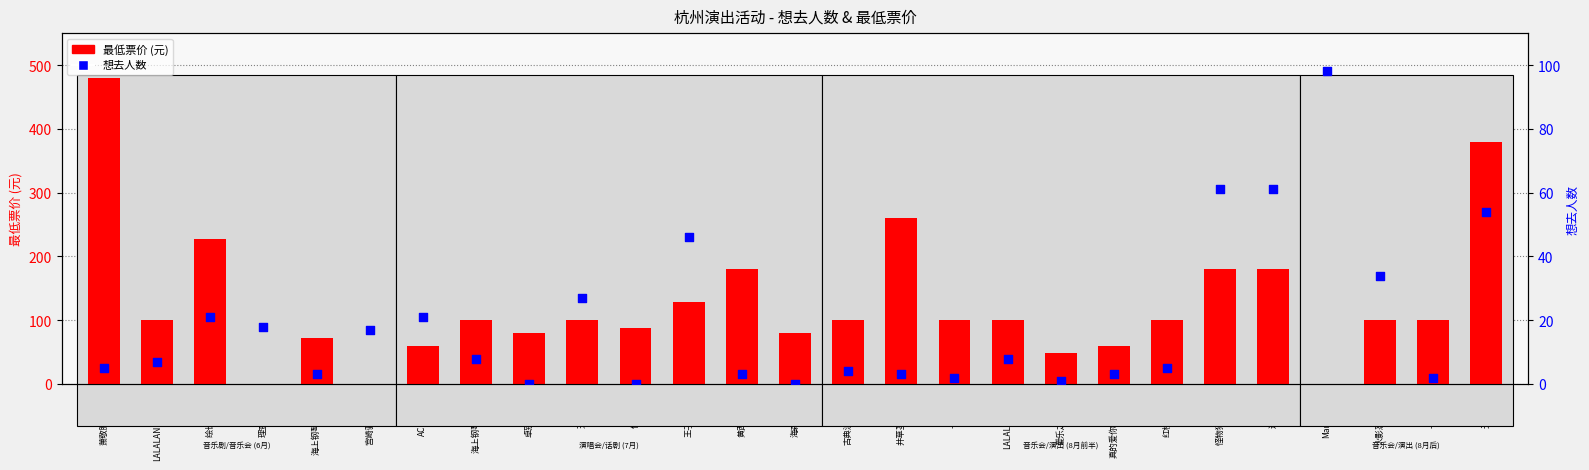

What is the total value across all series at 似锦烛光?

88